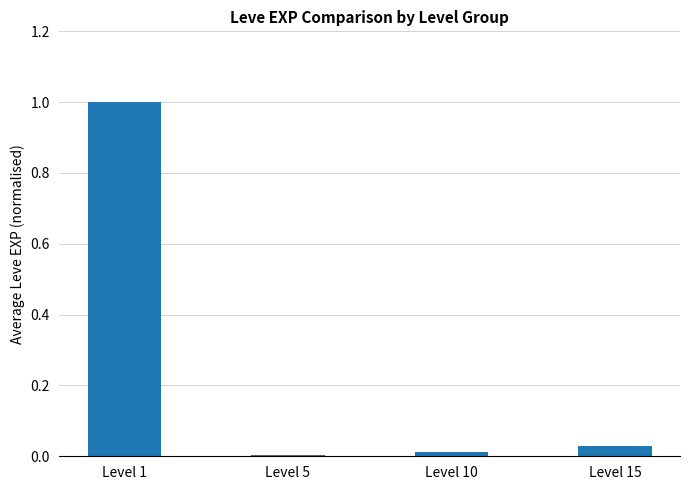

What is the difference between the maximum and minimum values?

1.0